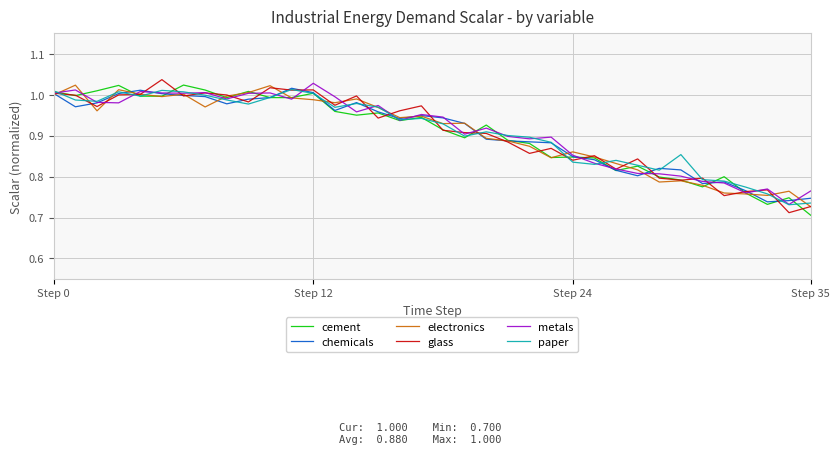

What is the smallest value displayed?

0.7